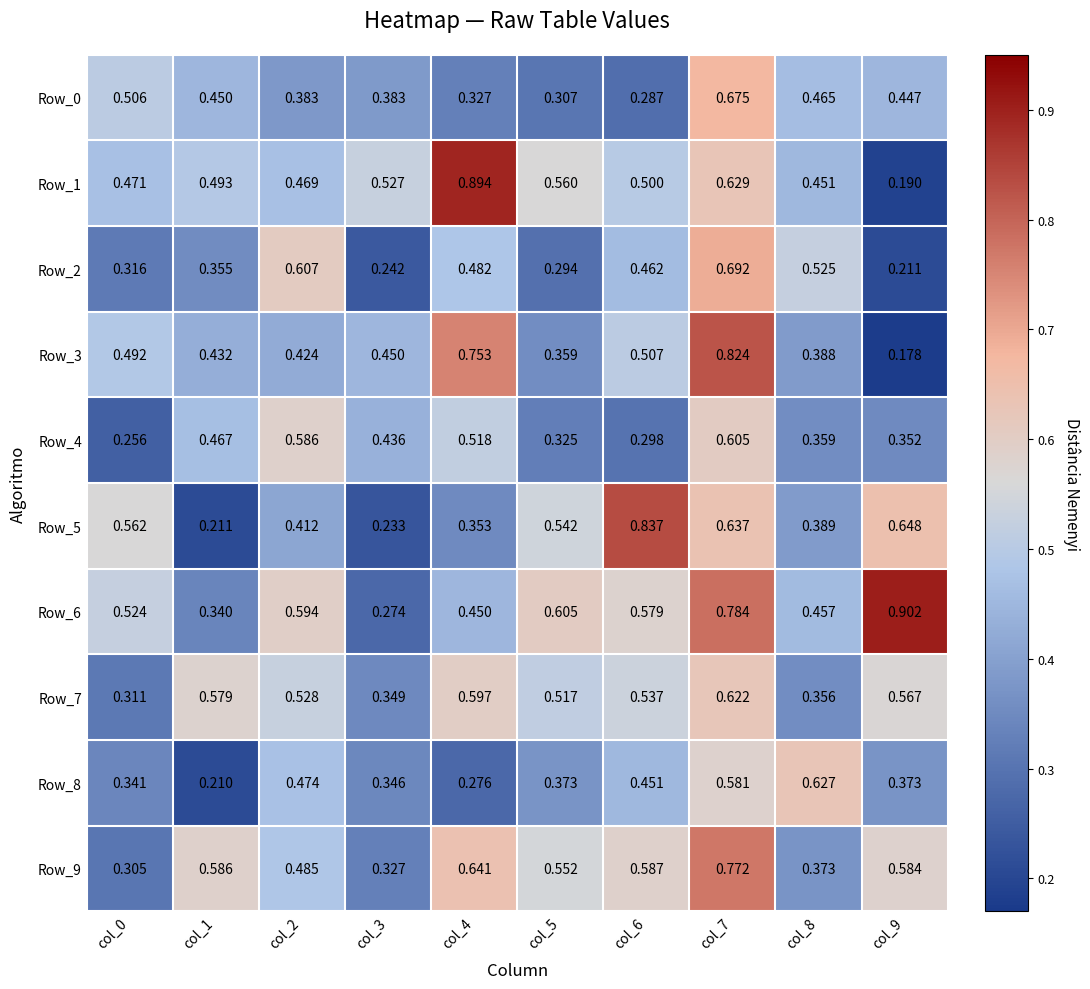

Rank the series by their maximum value, from highest to lowest.

Row_6, Row_1, Row_5, Row_3, Row_9, Row_2, Row_0, Row_8, Row_7, Row_4